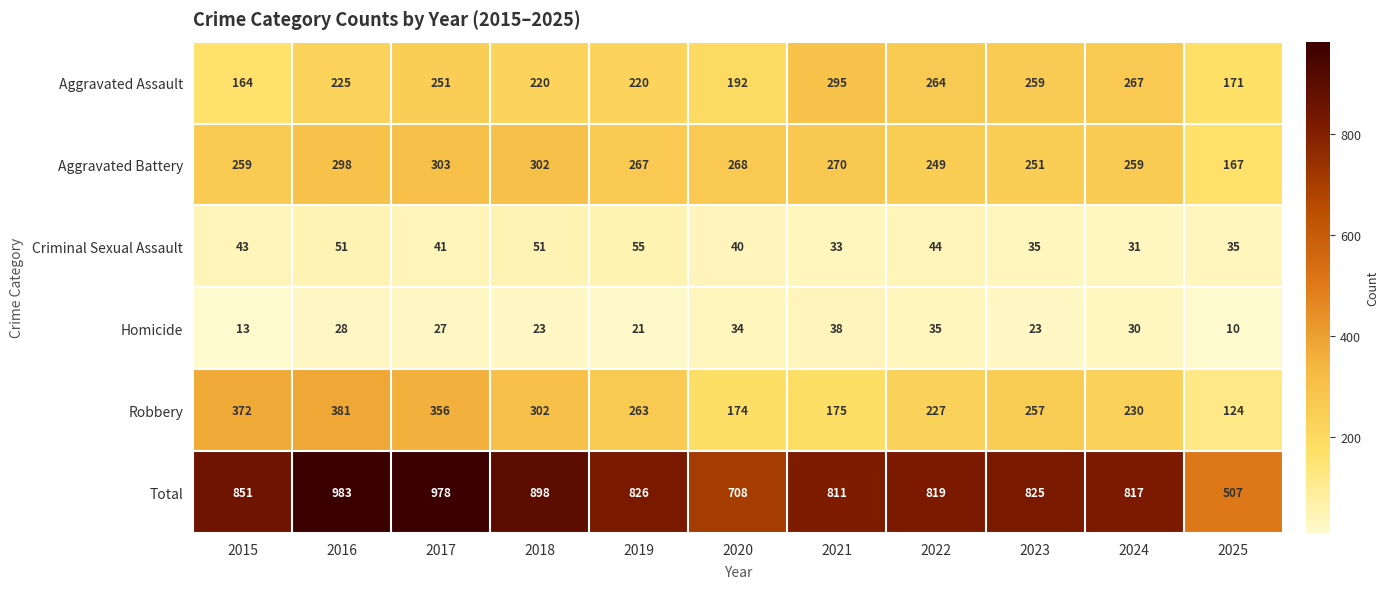

What is the approximate value of Criminal Sexual Assault at 2019?

55